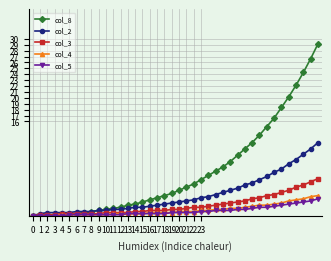

Which series has the largest total across all categories?

col_8